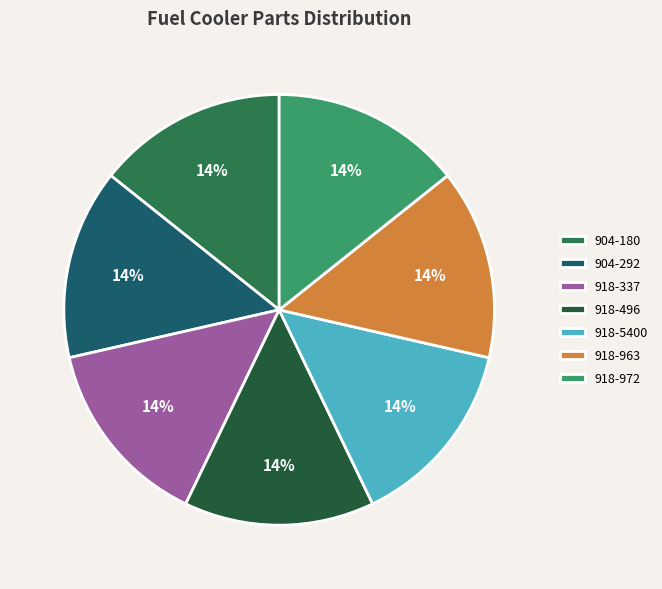

What percentage do 918-963 and 918-5400 together represent?

28.6%